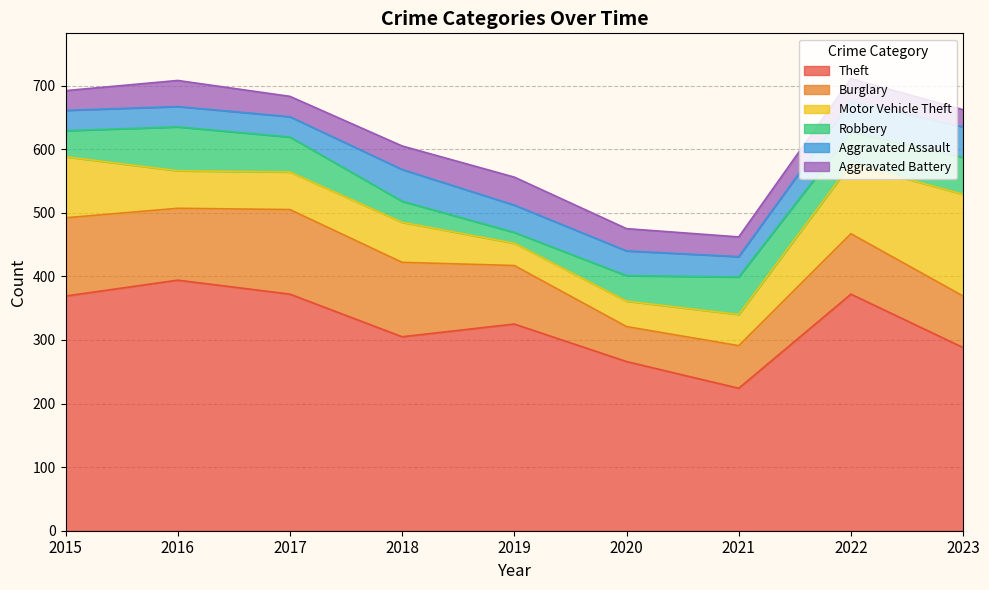

How many lines are shown in the chart?

6